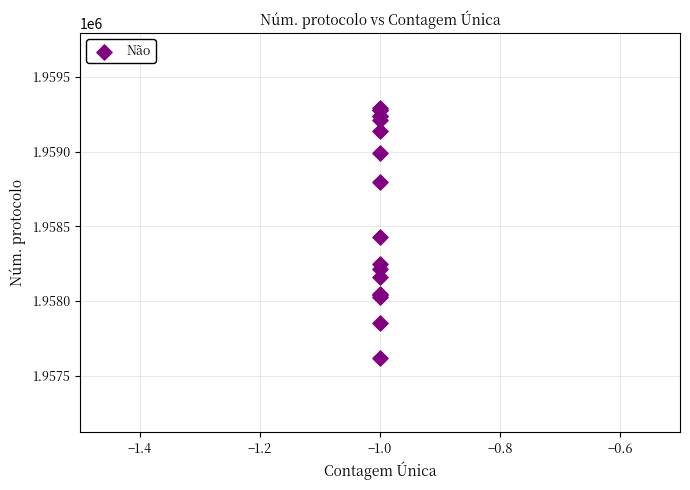

What Y value in the scatter plot is closest to 1958458?

1958427